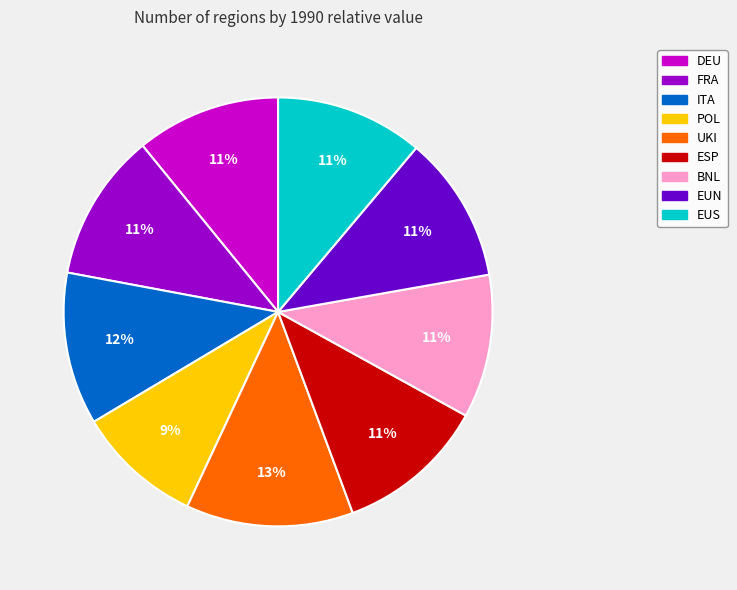

Between POL and ITA, which is larger?

ITA